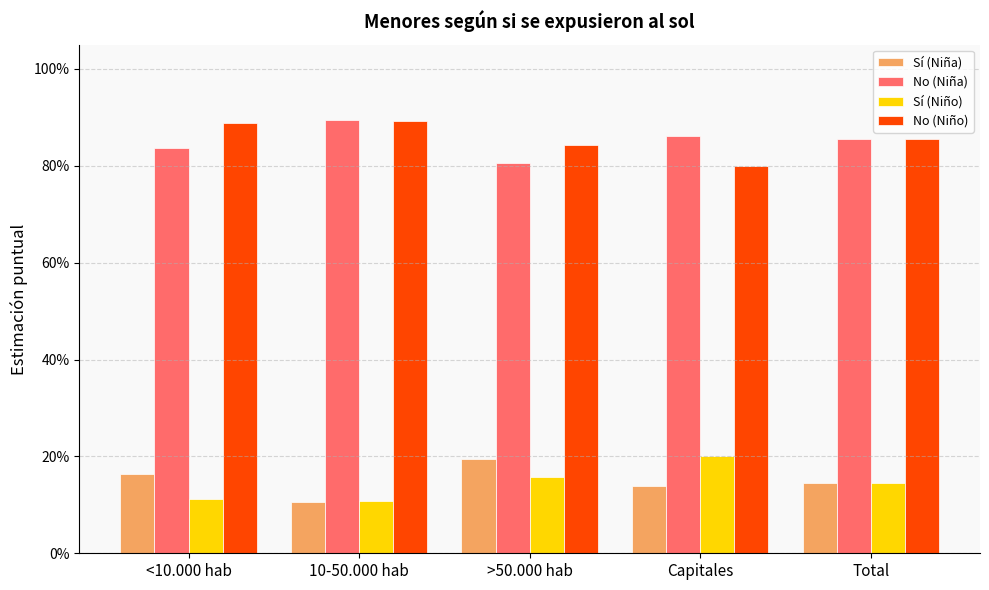

List the labels in order of No (Niño) value, largest first.

10-50.000 hab, <10.000 hab, Total, >50.000 hab, Capitales